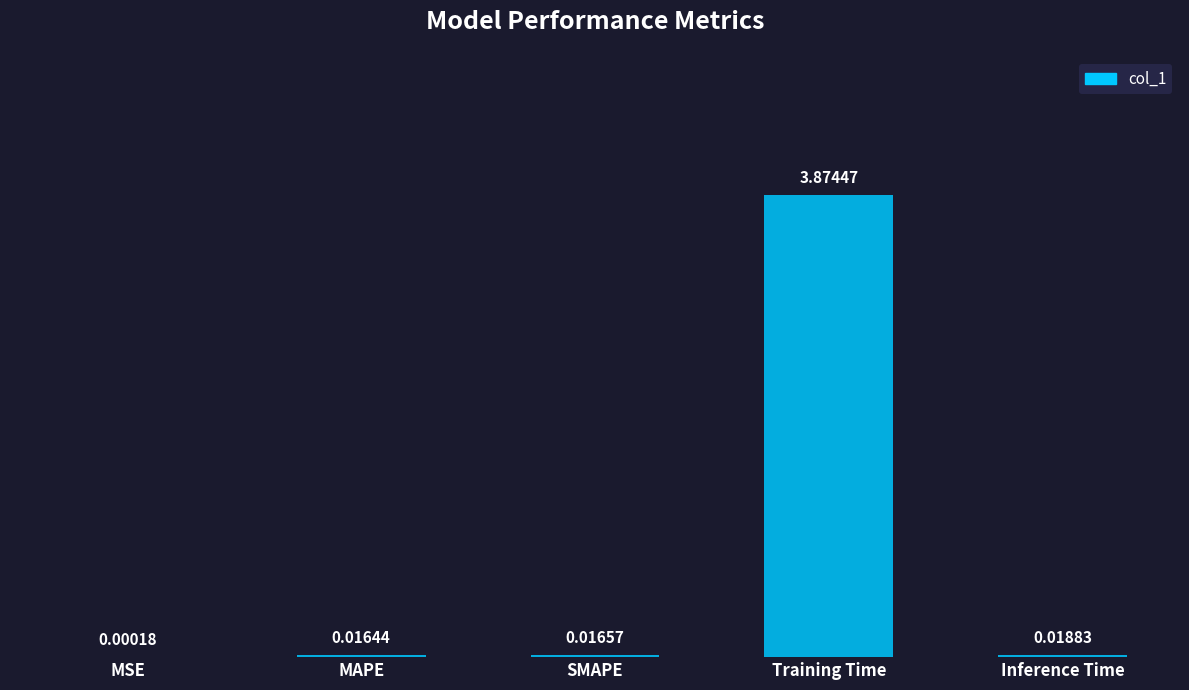

Which category has the highest value across all series?

Training Time